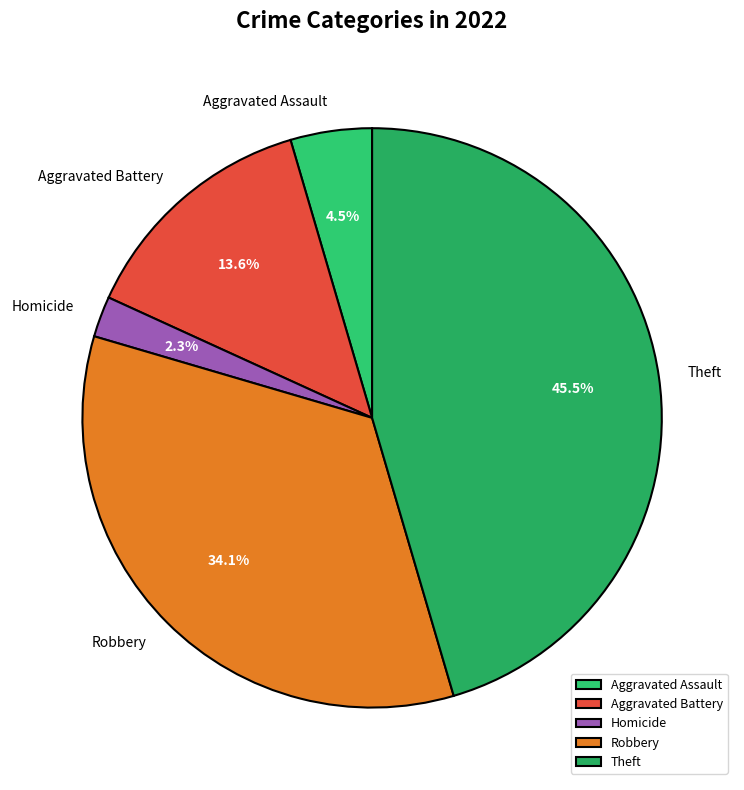

Approximately how many times larger is the value at Robbery compared to Aggravated Battery?

2.5